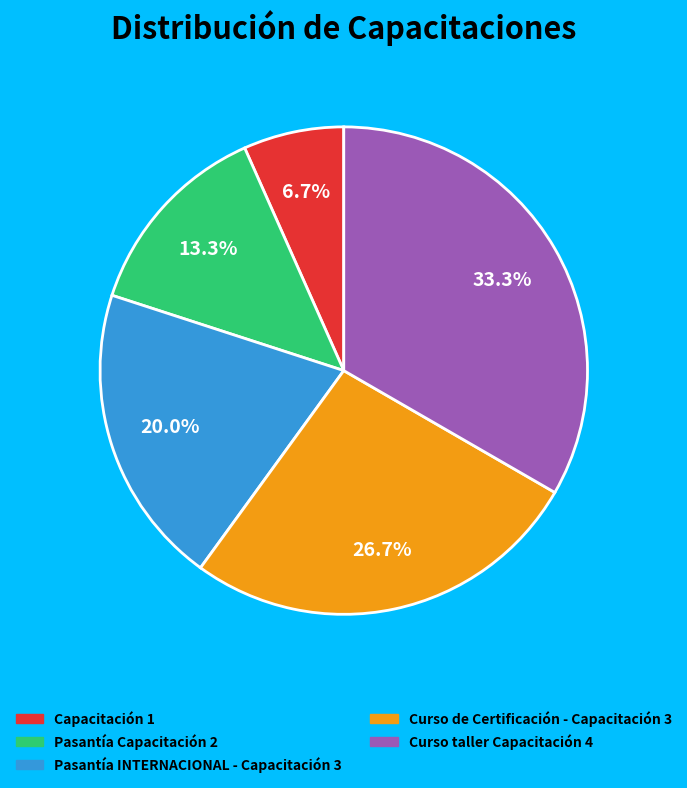

Is it true that Capacitación 1 is 14% of the pie?

False